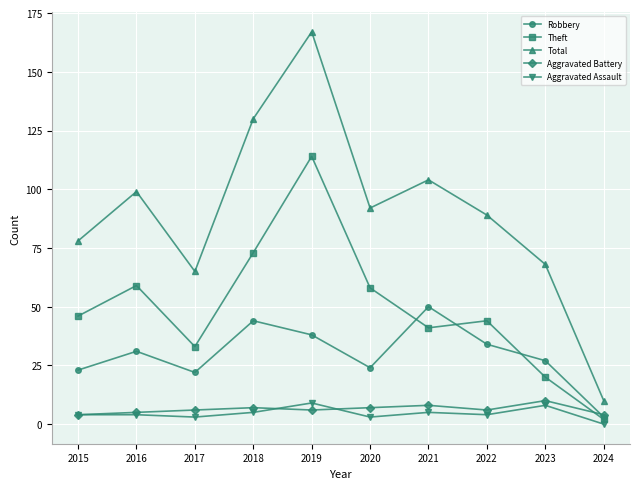

Reading right to left, list all the values displayed in this chart.

Robbery: 2024=3	2023=27	2022=34	2021=50	2020=24	2019=38	2018=44	2017=22	2016=31	2015=23
Theft: 2024=2	2023=20	2022=44	2021=41	2020=58	2019=114	2018=73	2017=33	2016=59	2015=46
Total: 2024=10	2023=68	2022=89	2021=104	2020=92	2019=167	2018=130	2017=65	2016=99	2015=78
Aggravated Battery: 2024=4	2023=10	2022=6	2021=8	2020=7	2019=6	2018=7	2017=6	2016=5	2015=4
Aggravated Assault: 2024=0	2023=8	2022=4	2021=5	2020=3	2019=9	2018=5	2017=3	2016=4	2015=4